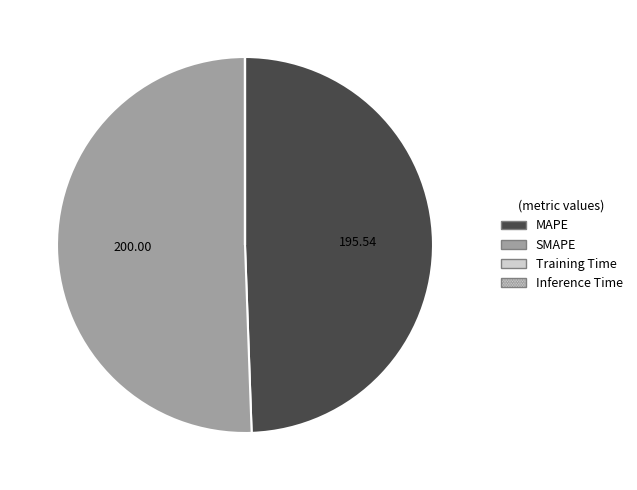

Approximately how many times larger is the value at SMAPE compared to MAPE?

1.0